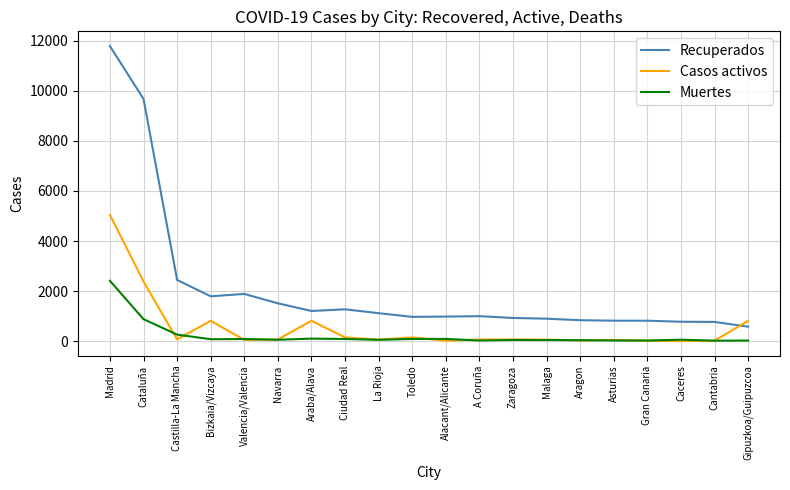

At which label does Recuperados first exceed 1000?

Madrid